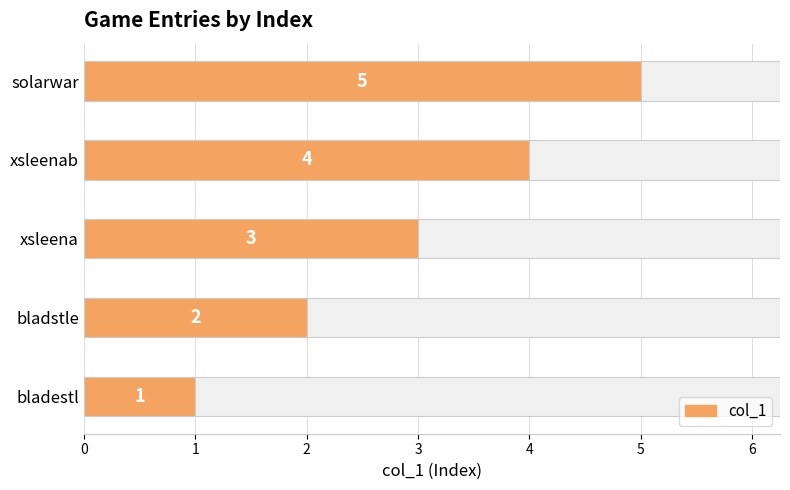

True or false: the data shows 3 at xsleena.

True